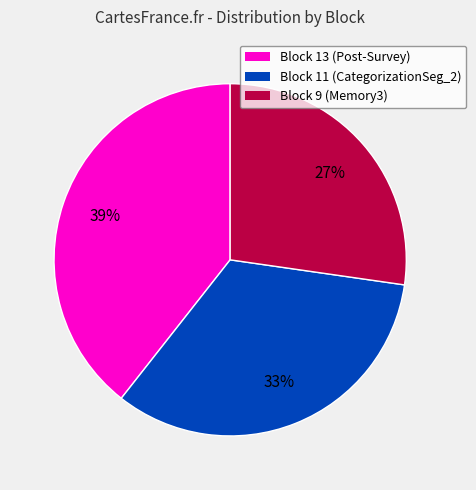

Approximately how many times larger is the value at Block 9 (Memory3) compared to Block 11 (CategorizationSeg_2)?

0.8